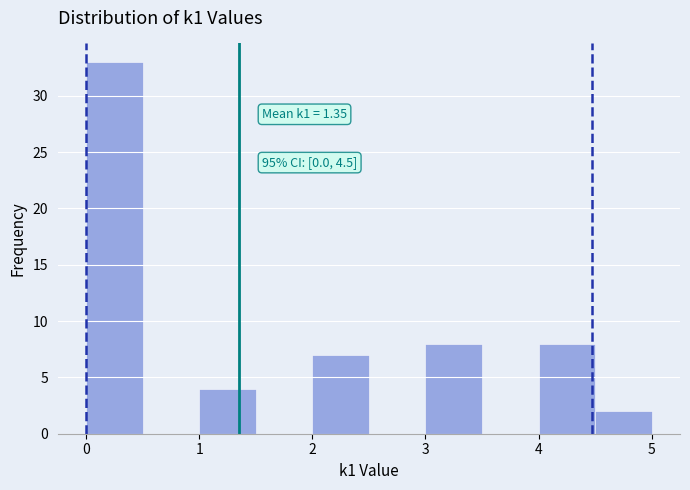

Over which range of the x-axis is the bar tallest?

0.0 to 0.5